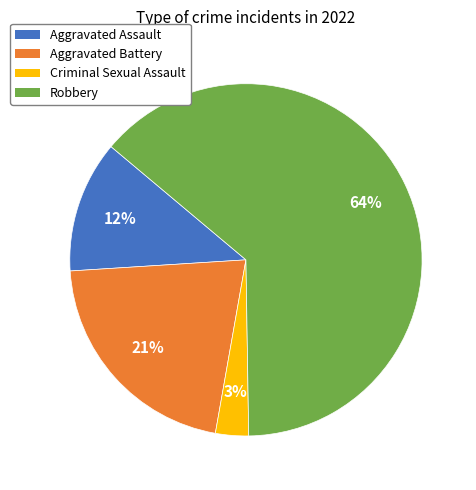

Combined, do Criminal Sexual Assault and Aggravated Assault account for over 50%?

No